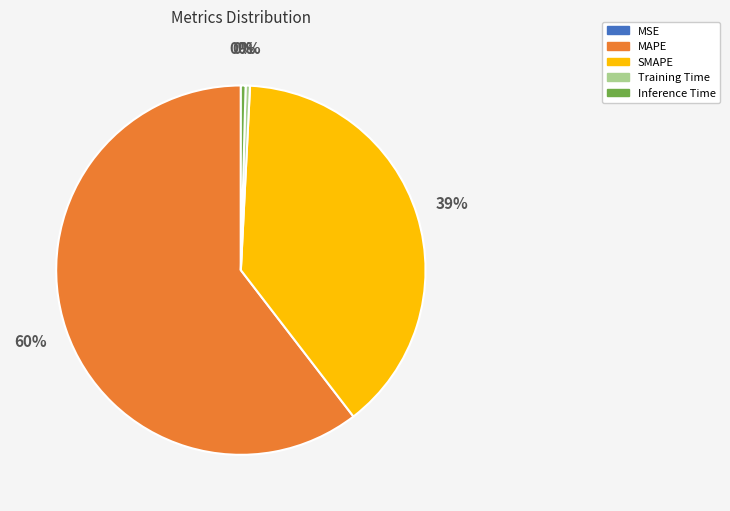

Between MAPE and Inference Time, which is larger?

MAPE